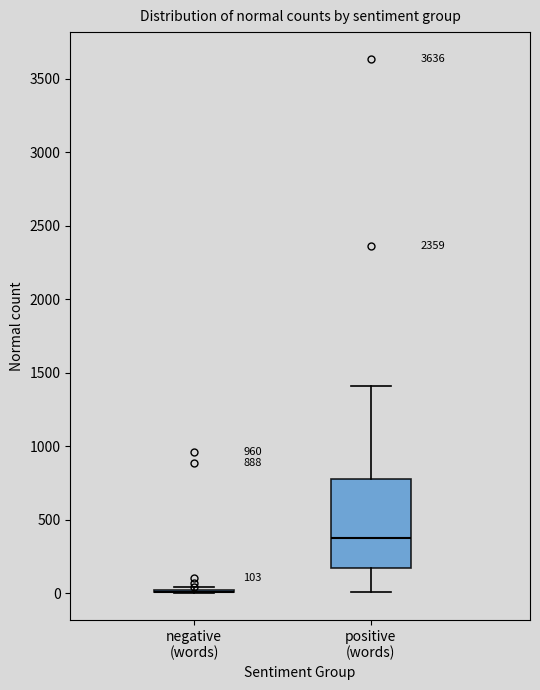

Which box is the tallest, from its lower edge to its upper edge?

positive (words)